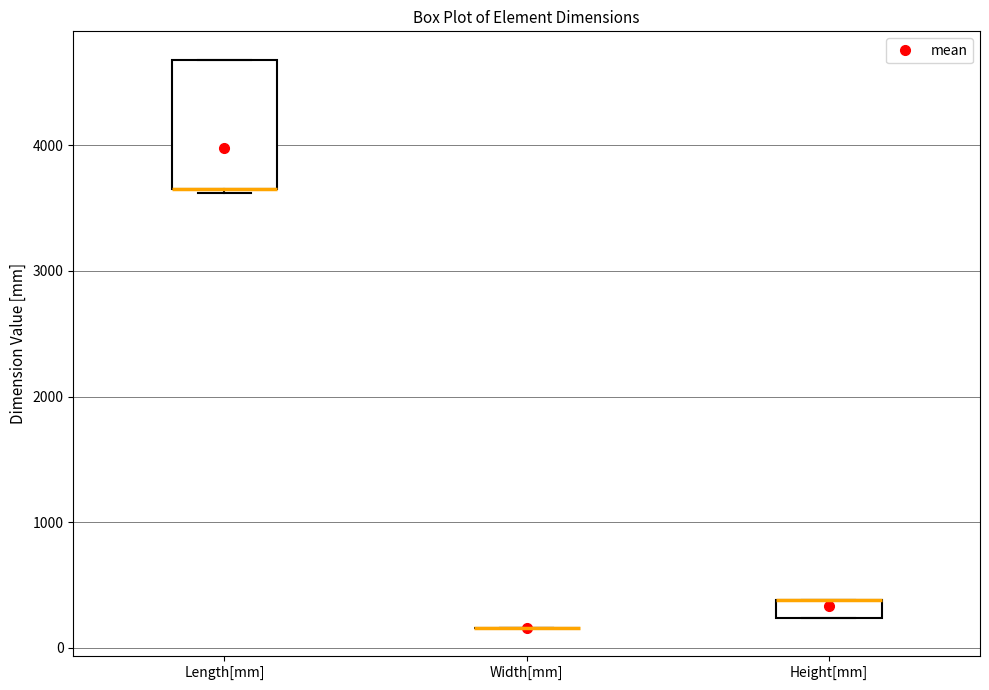

Comparing the boxes themselves (not the whiskers), which one is the tallest?

Length[mm]